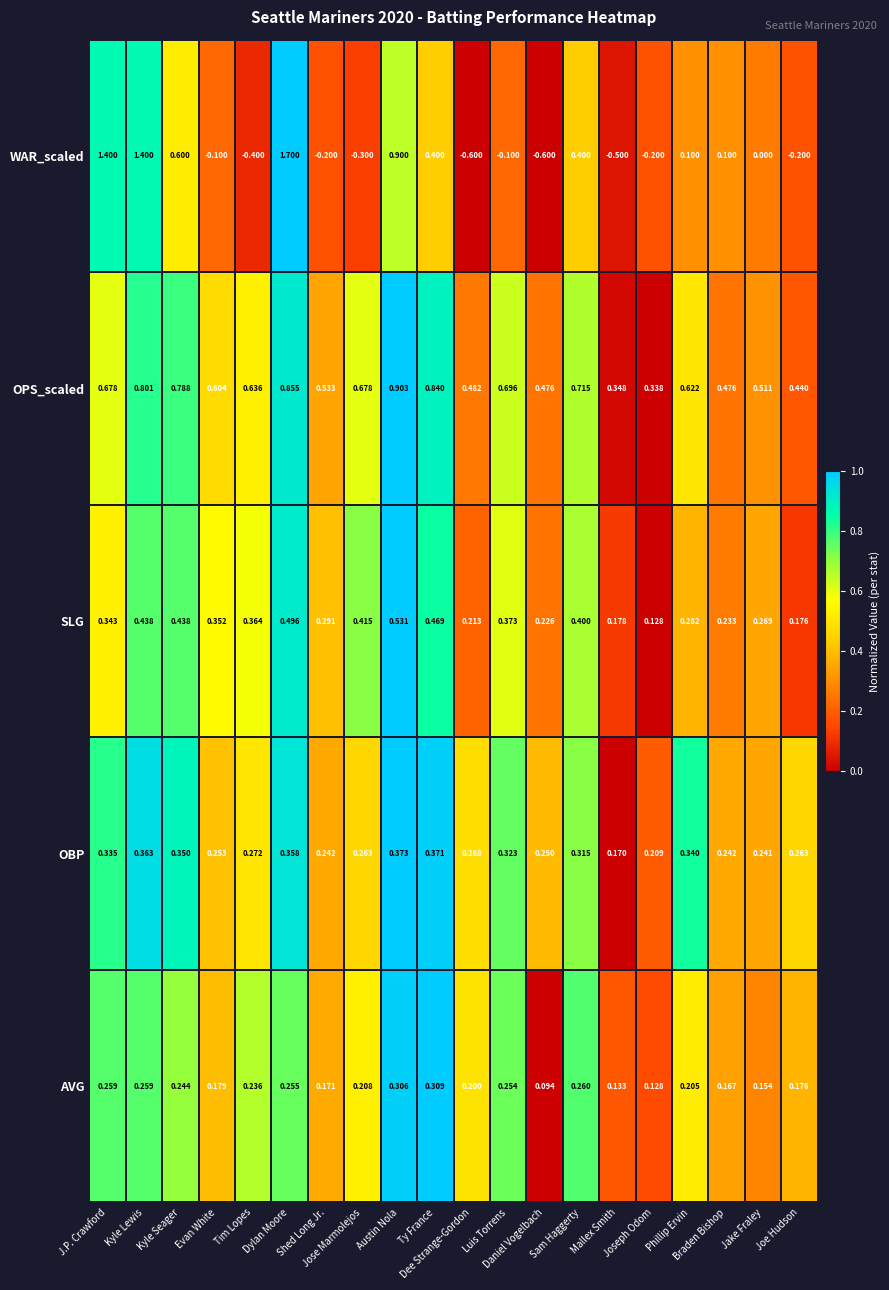

Which series has the largest total across all categories?

OPS_scaled